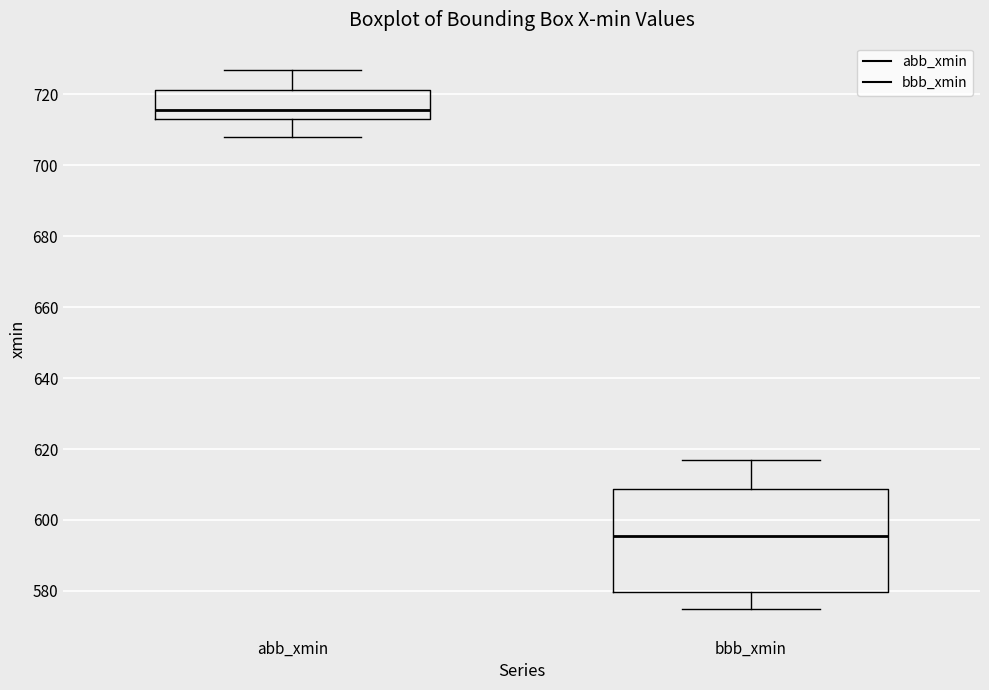

Reading left to right, transcribe this box plot: for each box, give where its median line is, the range the box spans, and where its two whiskers end, as read against the y-axis. The values are not printed on the chart, so give them approximately, as read against the axis.

abb_xmin: median 716, box 714 to 722, whiskers 708 to 728
bbb_xmin: median 596, box 580 to 608, whiskers 576 to 618